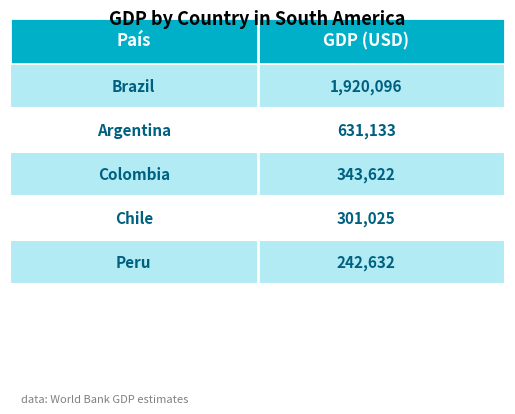

Reading right to left, list all the values displayed in this chart.

Peru=242632	Chile=301025	Colombia=343622	Argentina=631133	Brazil=1920096